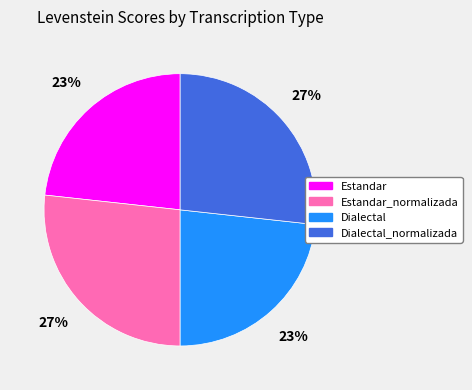

Approximately how many times larger is the value at Estandar compared to Dialectal_normalizada?

0.9